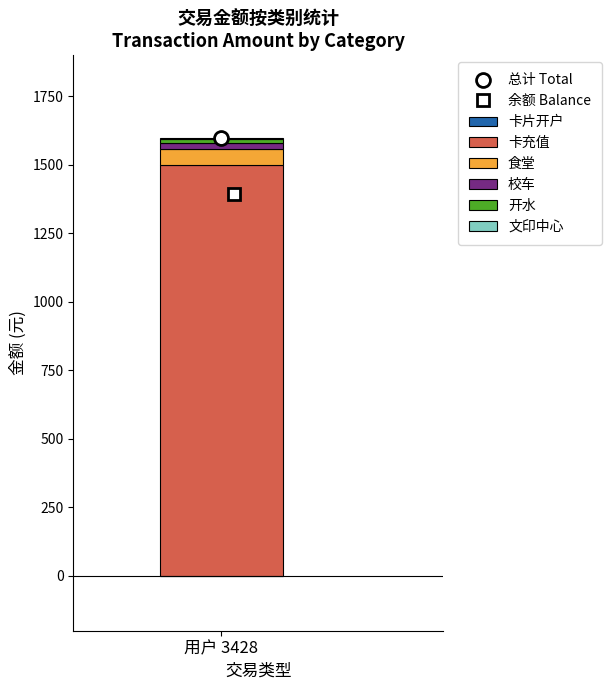

True or false: 卡充值 has a value of 1500.0 at 用户 3428.

True